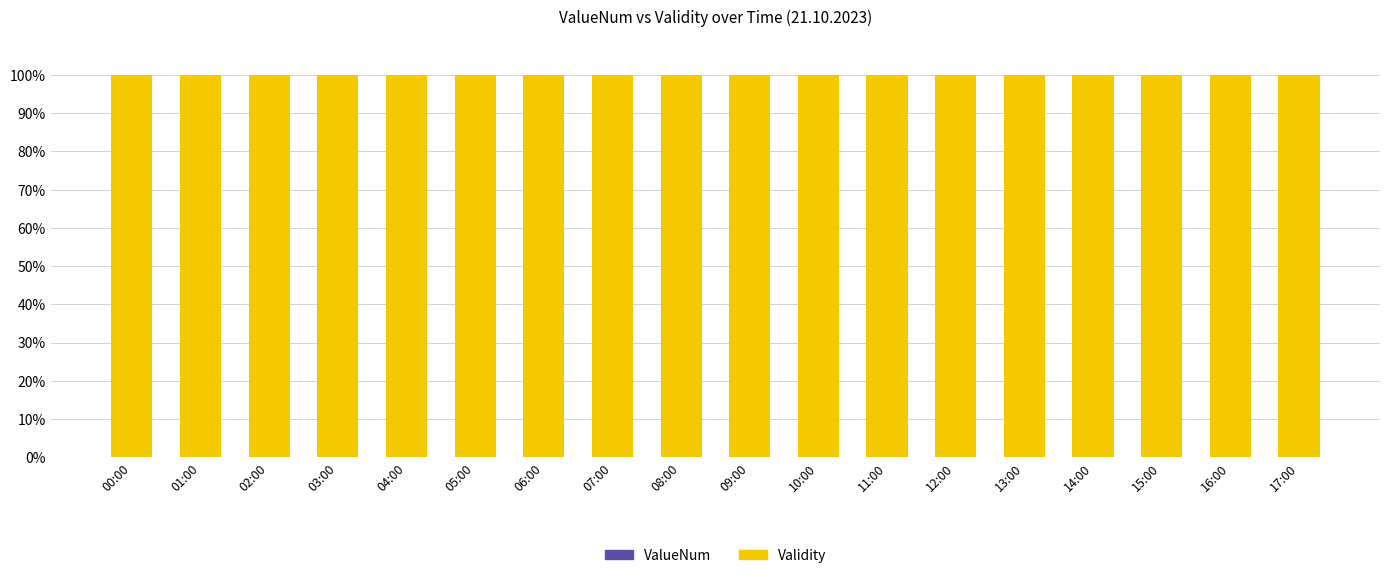

How many groups of bars are there?

18